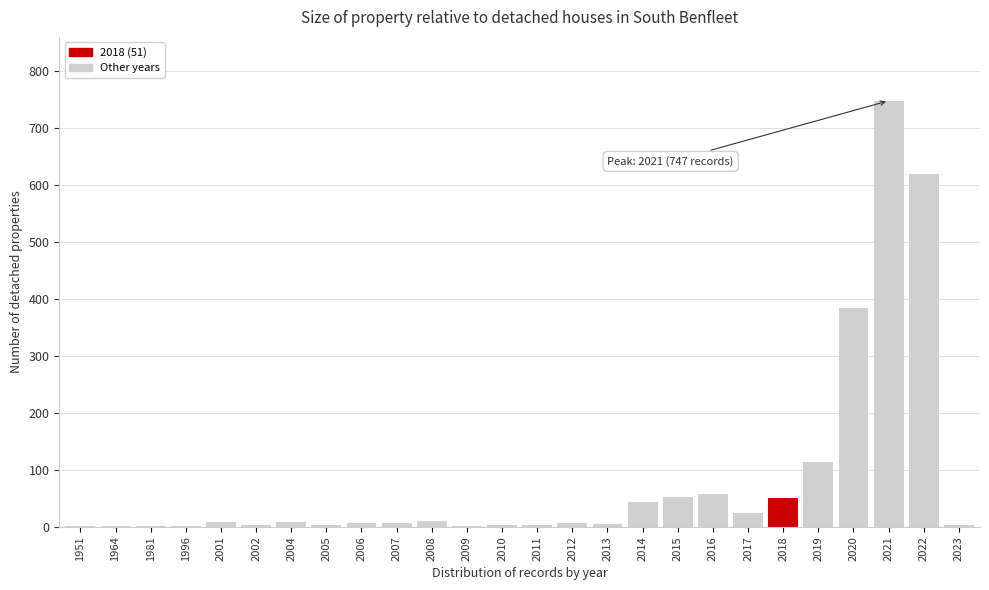

What is the ratio of the value at 2018 to the value at 2014?

1.2